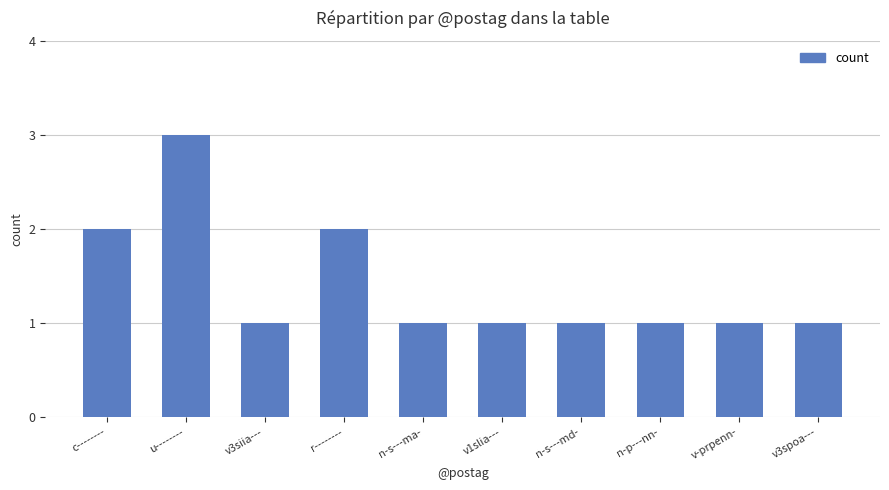

The chart shows a value of 1 at n-s---md-. True or false?

True